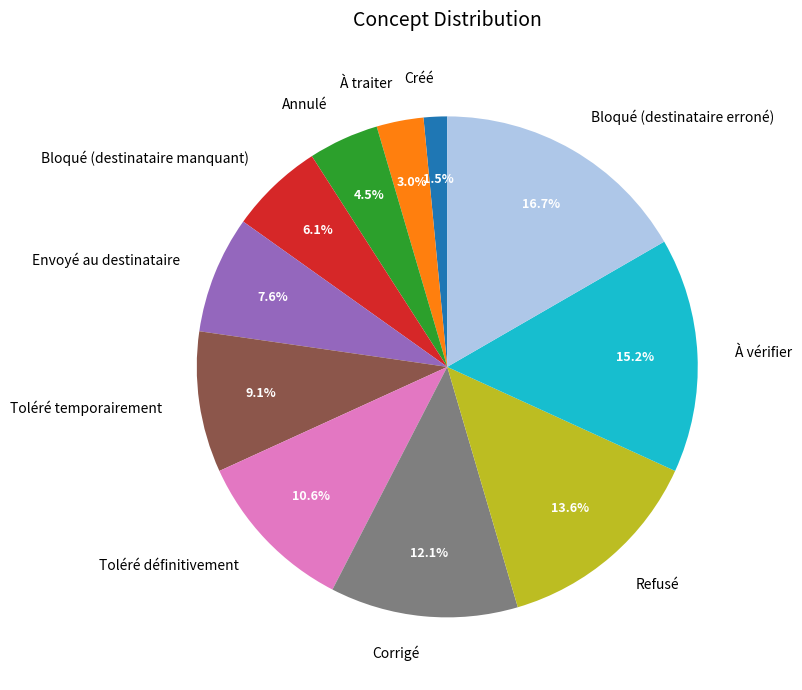

To the nearest percent, what is the difference between the Envoyé au destinataire and Créé slice percentages?

6%